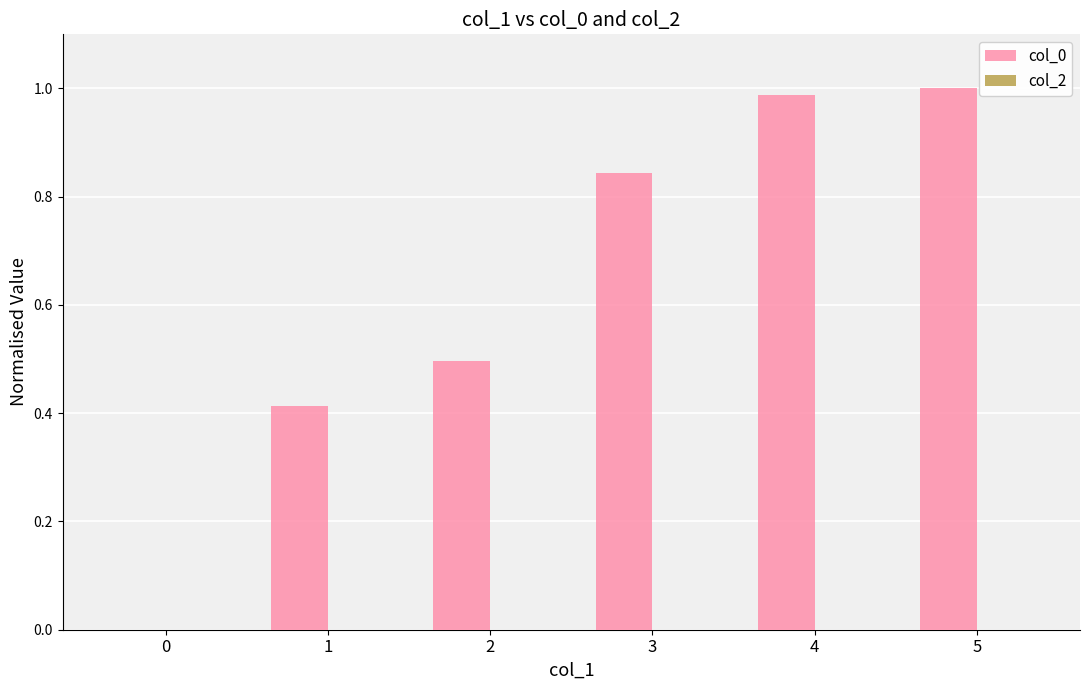

What is the change in value from 0 to 5?

+1.0